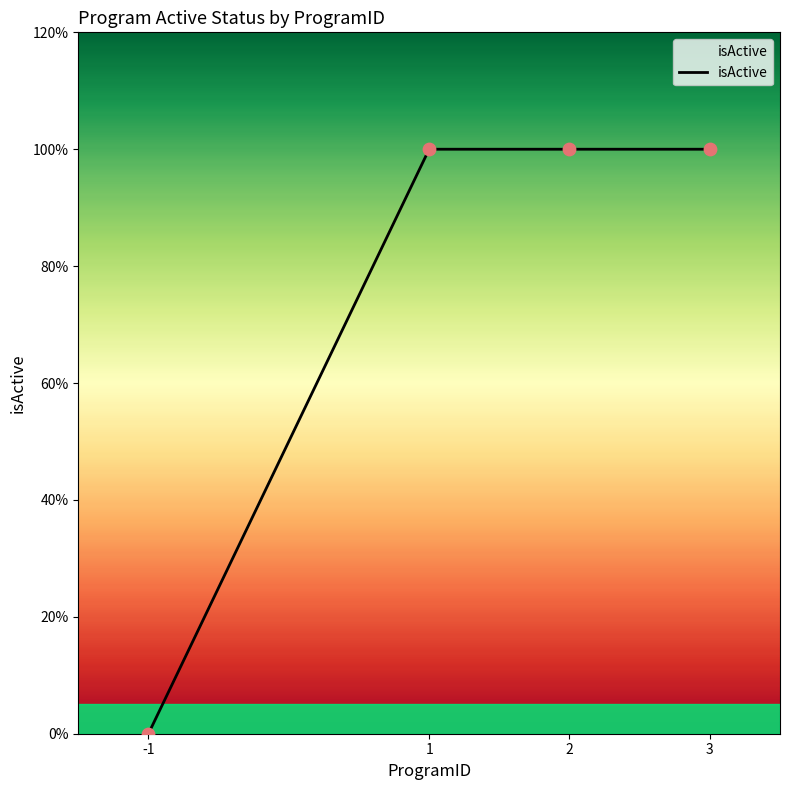

Does the chart have visible grid lines?

No